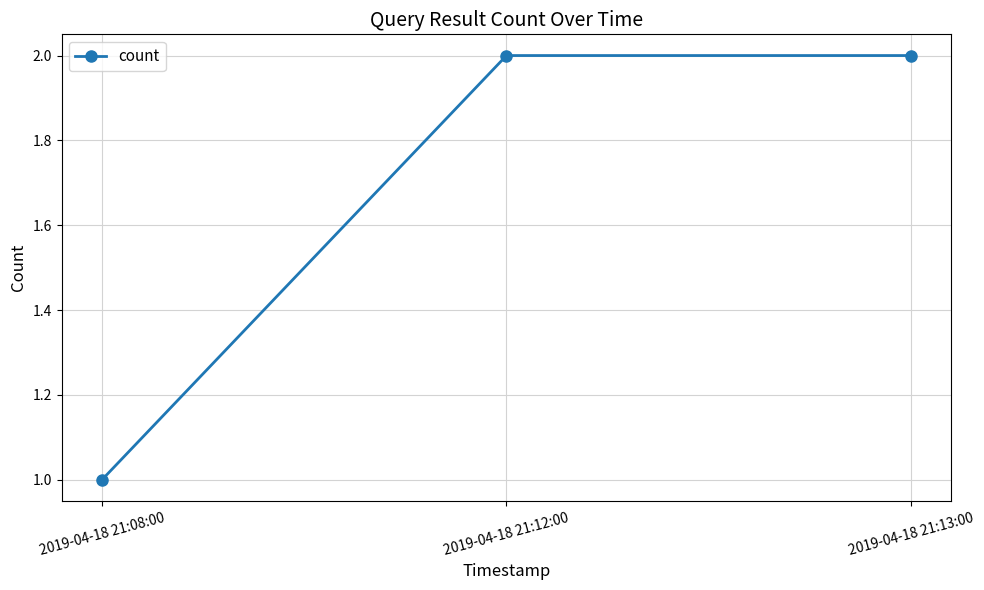

Reading right to left, transcribe all the data shown in this chart.

2	2	1